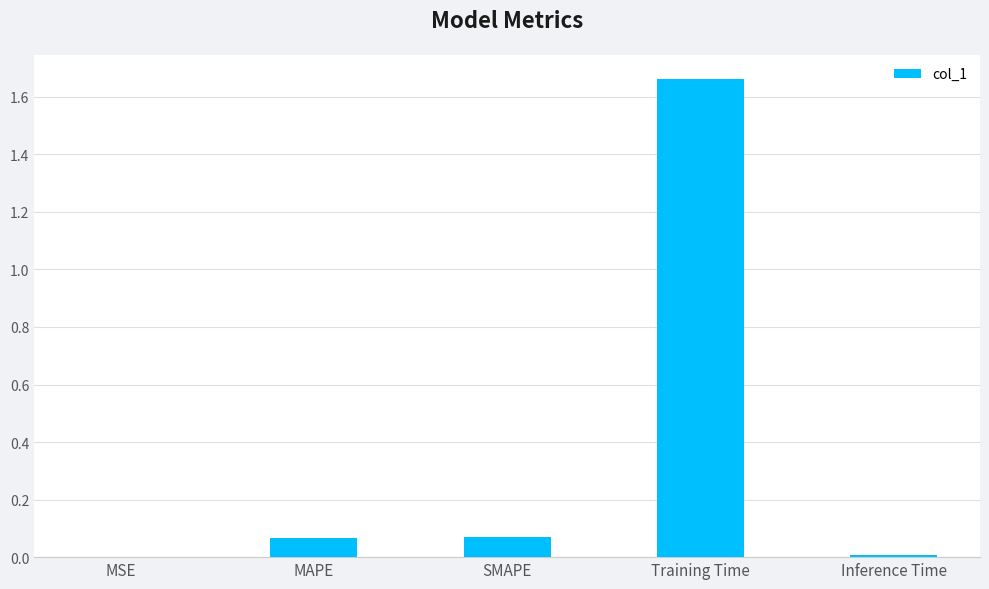

The value at Training Time is 0.5. True or false?

False